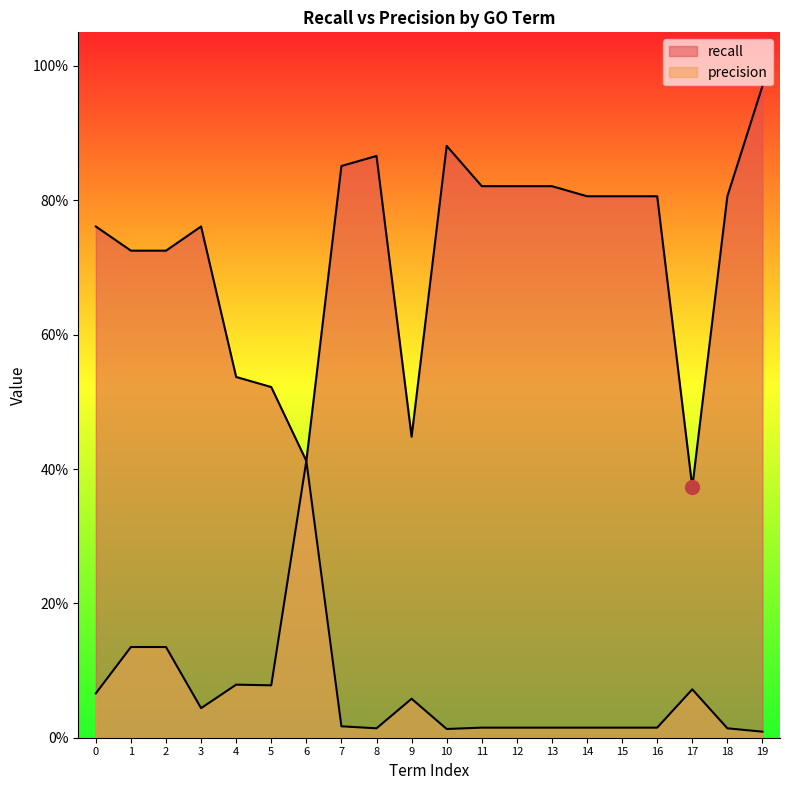

Is the value of recall at 2 greater than the value of precision at 11?

Yes